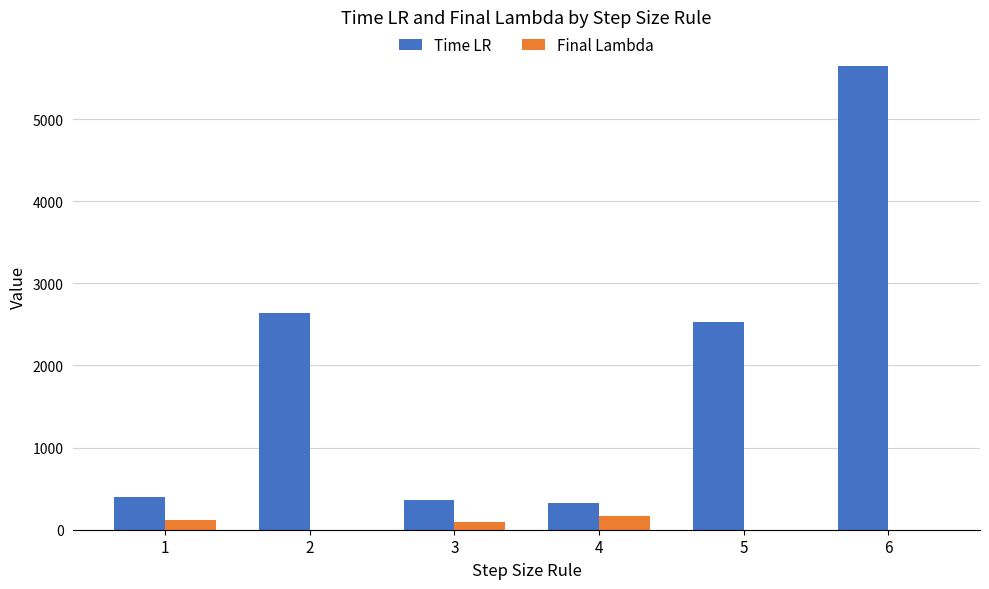

Is the value of Final Lambda at 1 greater than the value of Time LR at 2?

No